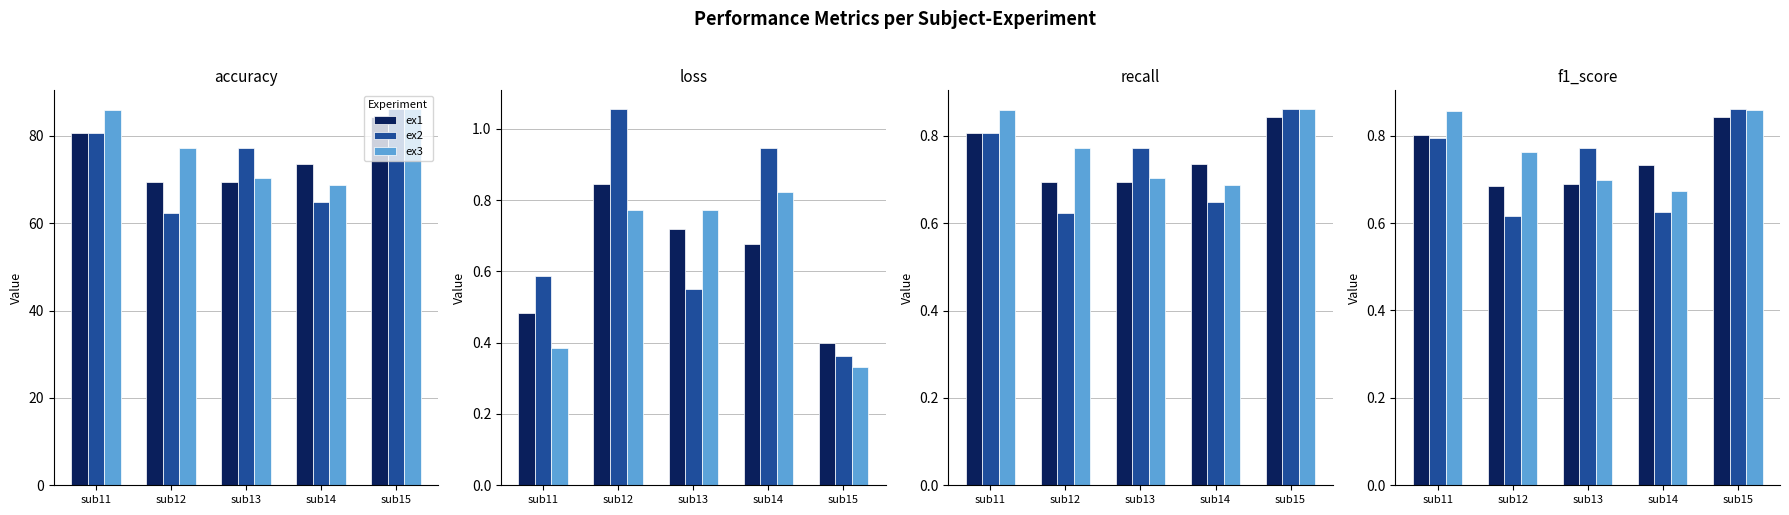

List the labels in order of ex2 value, largest first.

sub15, sub11, sub13, sub14, sub12